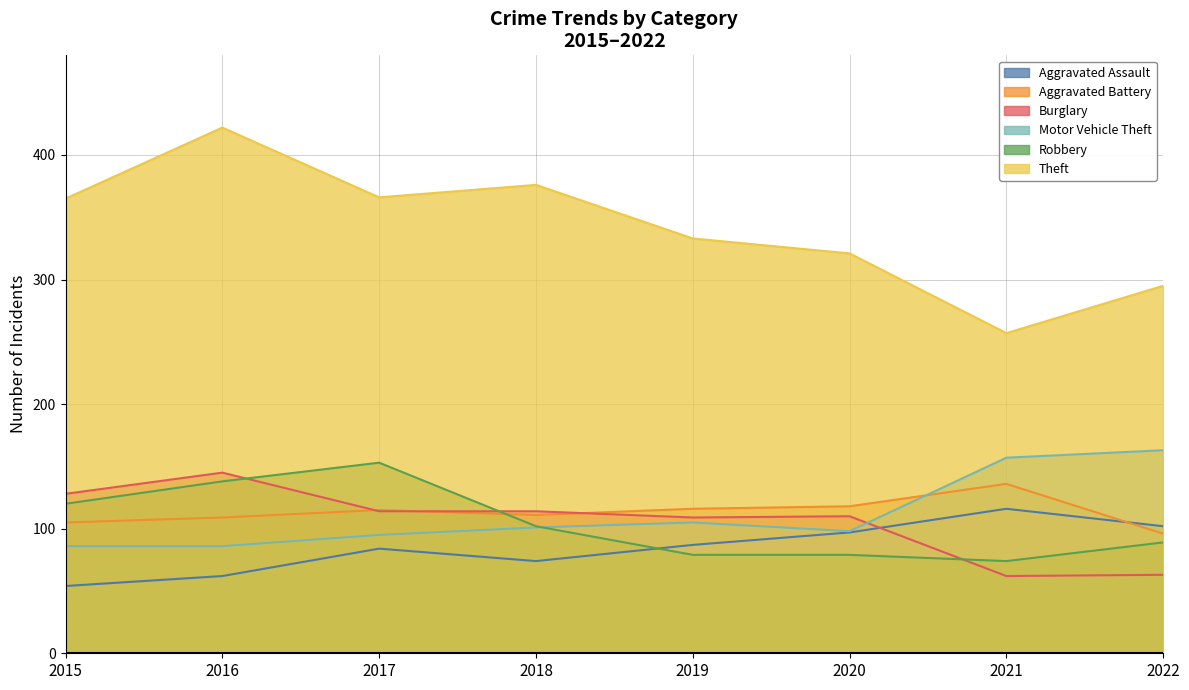

What is the difference between the highest and lowest values at 2019?

254